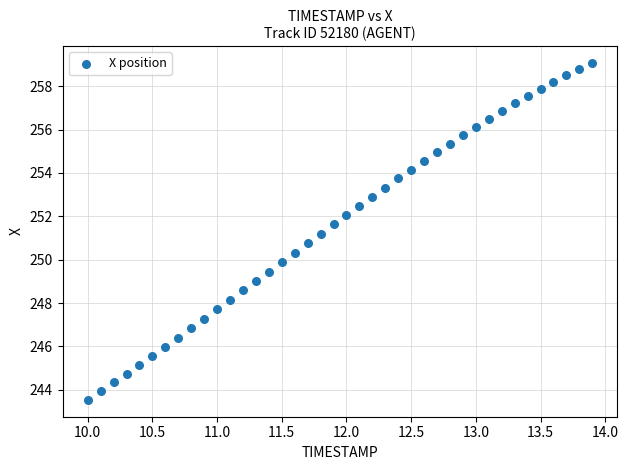

What is the range of X values (max minus min)?

3.9